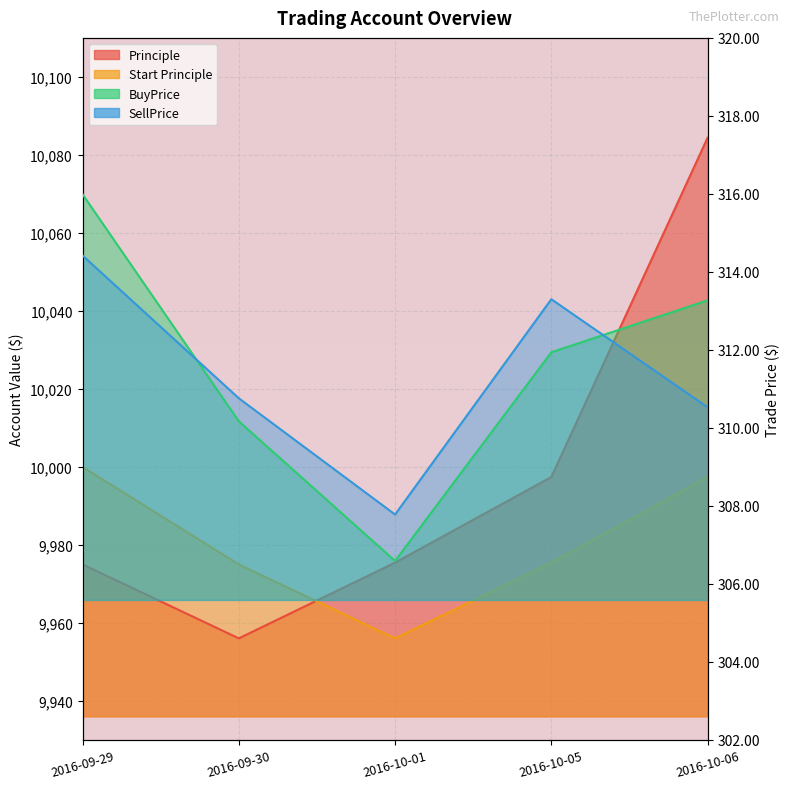

The Principle series shows 9956.0 at 2016-09-30. True or false?

True